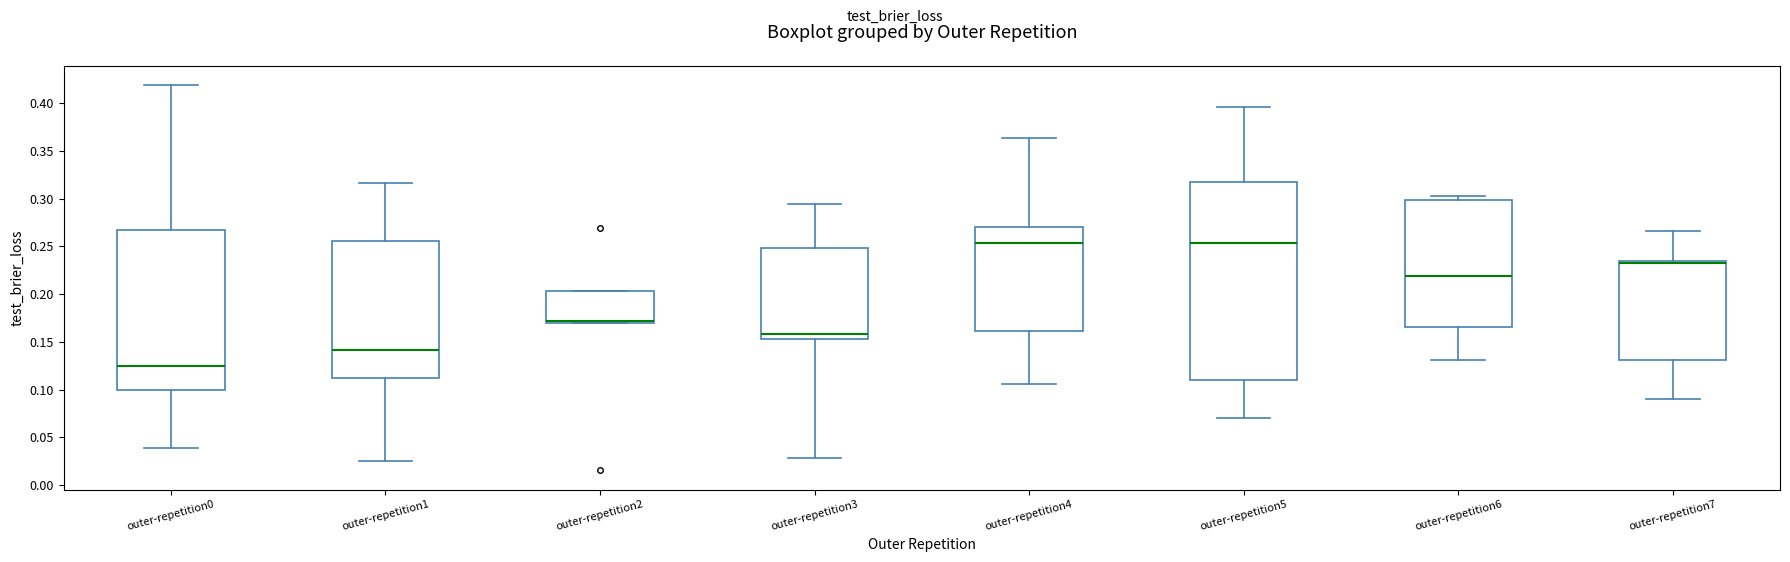

Reading left to right, transcribe this box plot: for each box, give where its median line is, the range the box spans, and where its two whiskers end, as read against the y-axis. The values are not printed on the chart, so give them approximately, as read against the axis.

outer-repetition0: median 0.125, box 0.100 to 0.265, whiskers 0.040 to 0.420
outer-repetition1: median 0.140, box 0.115 to 0.255, whiskers 0.025 to 0.315
outer-repetition2: median 0.170 (drawn on the box's lower edge), box 0.170 to 0.205, whiskers 0.170 to 0.205
outer-repetition3: median 0.160, box 0.155 to 0.250, whiskers 0.030 to 0.295
outer-repetition4: median 0.255, box 0.160 to 0.270, whiskers 0.105 to 0.365
outer-repetition5: median 0.255, box 0.110 to 0.320, whiskers 0.070 to 0.395
outer-repetition6: median 0.220, box 0.165 to 0.300, whiskers 0.130 to 0.305
outer-repetition7: median 0.235 (drawn on the box's upper edge), box 0.130 to 0.235, whiskers 0.090 to 0.265